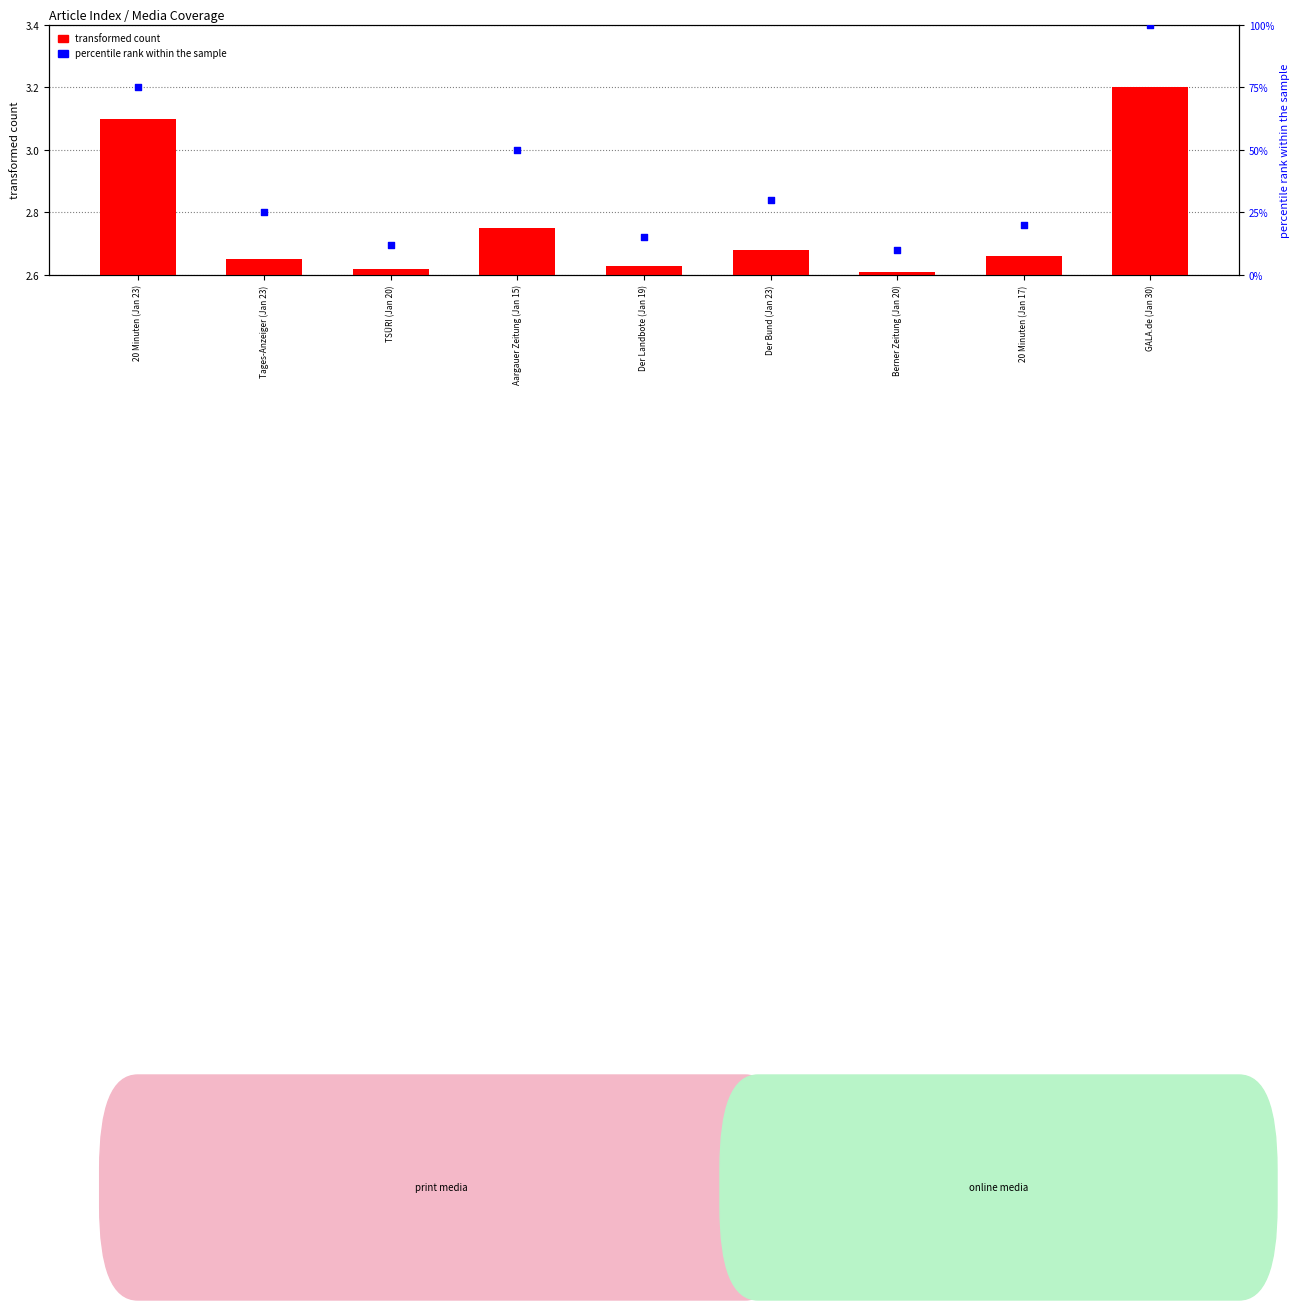

At which category is the sum across all series the highest?

GALA.de (Jan 30)